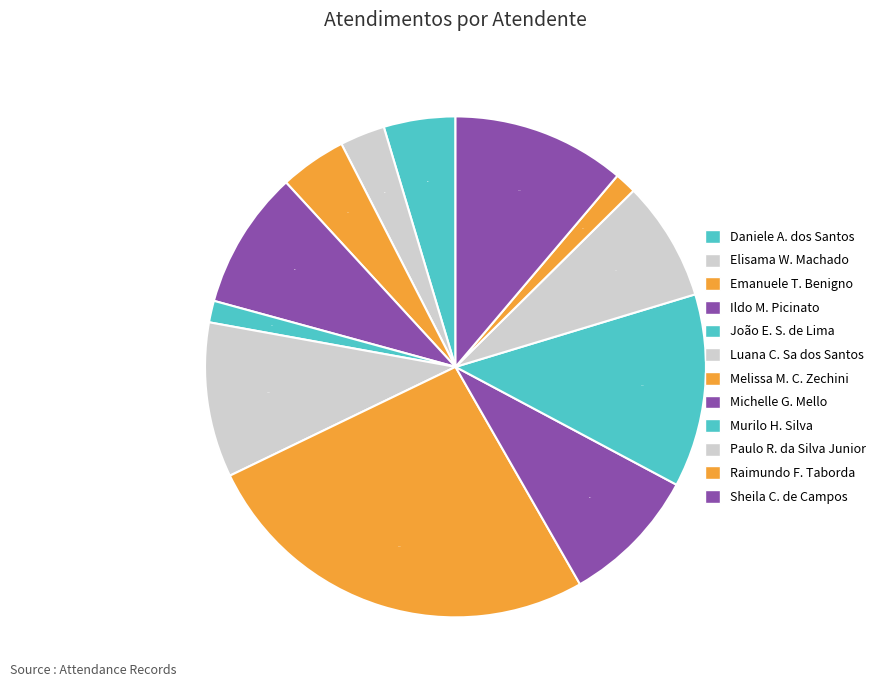

Which category has the smallest portion of the pie?

João Eduardo Simplicio de Lima